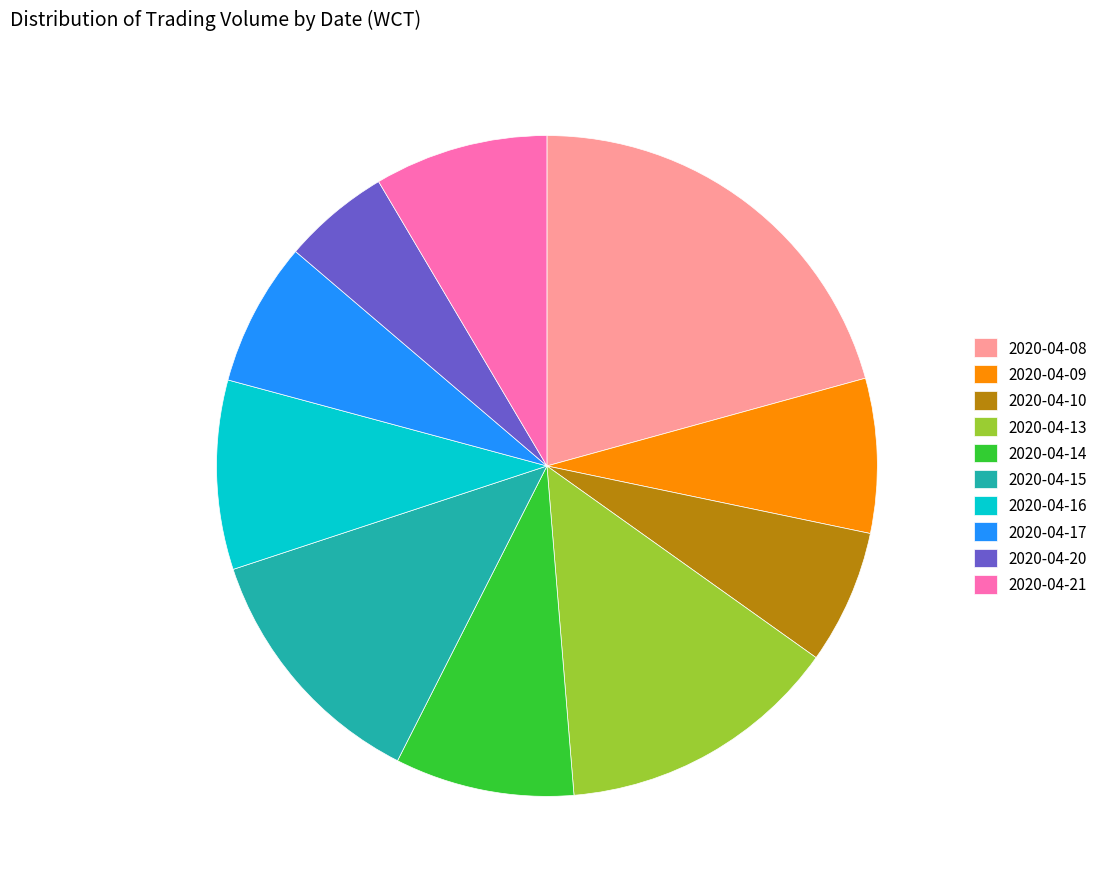

Is it true that 2020-04-08 is 21% of the pie?

True